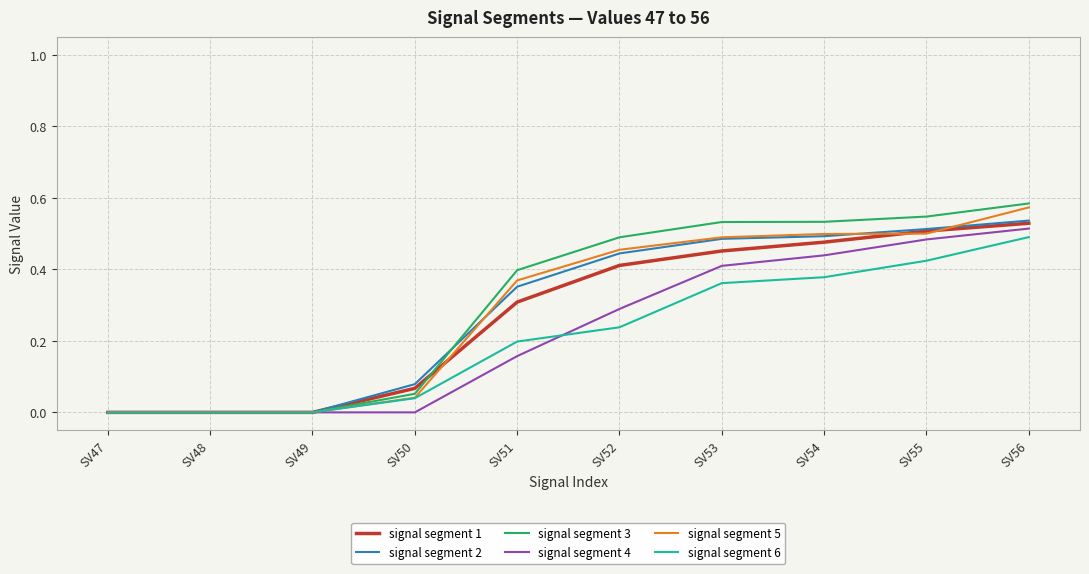

Is it true that signal segment 4 equals 0.6 at SV53?

False